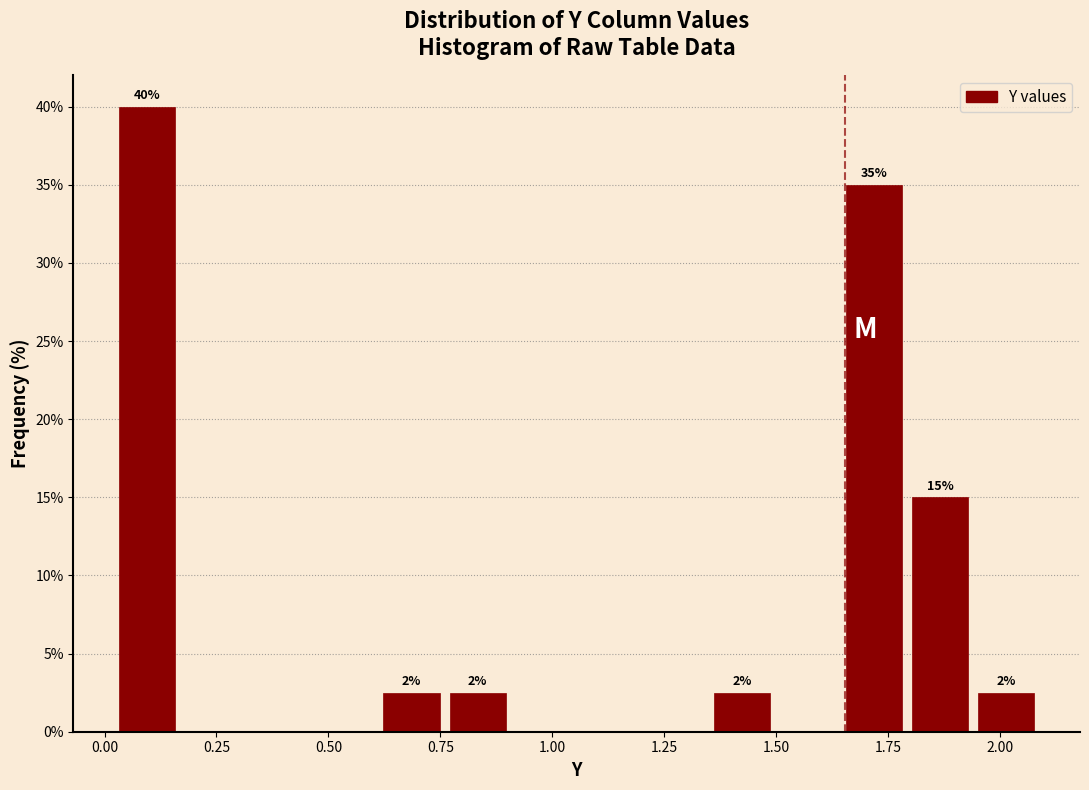

Read against the x-axis, roughly where is the centre of the tallest bar?

0.10